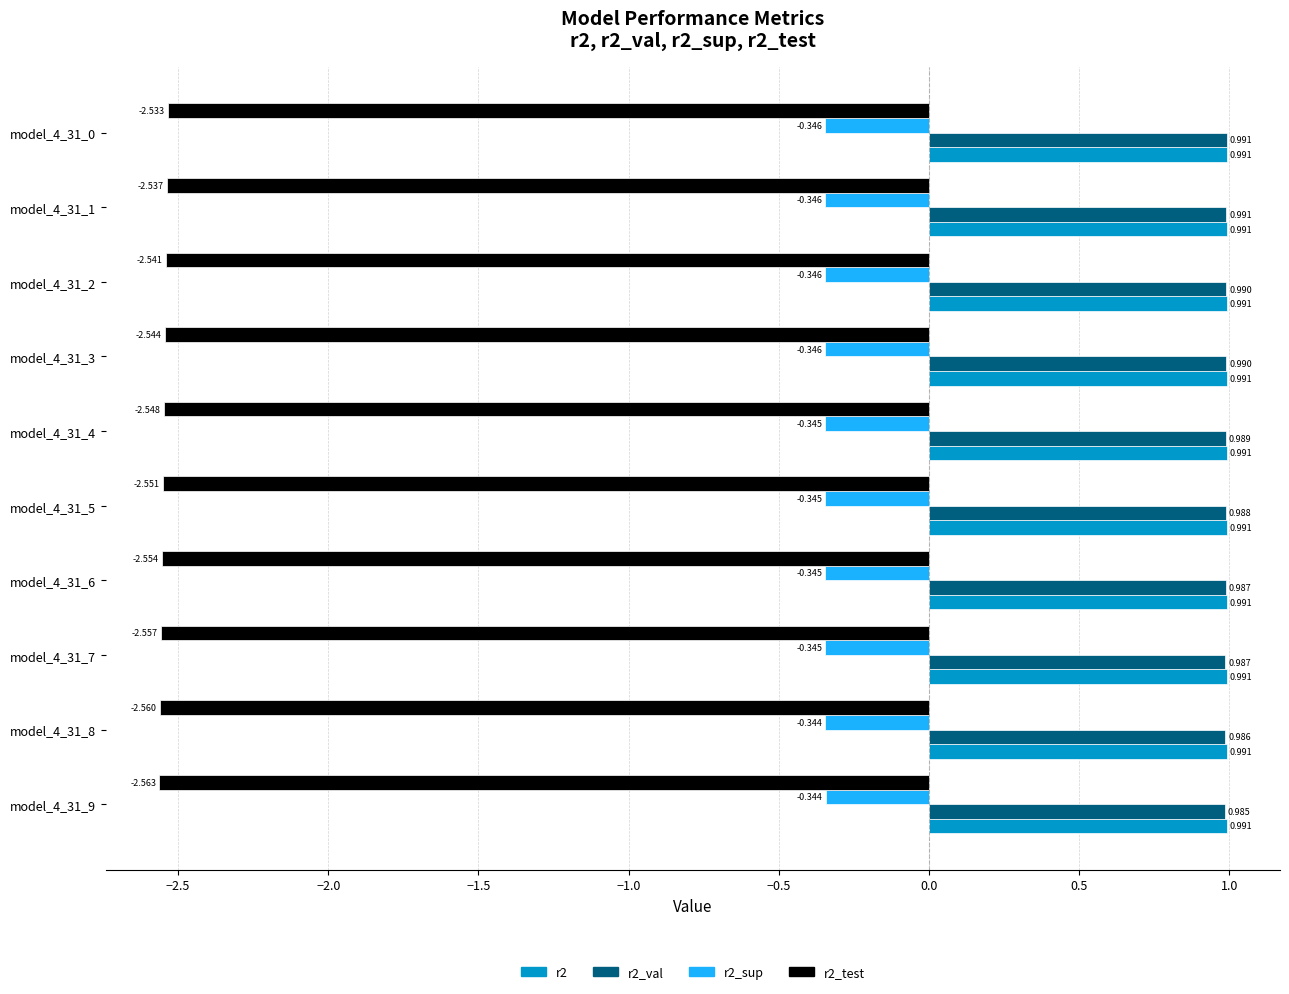

Is the value of r2_sup at model_4_31_5 greater than the value of r2_test at model_4_31_2?

Yes